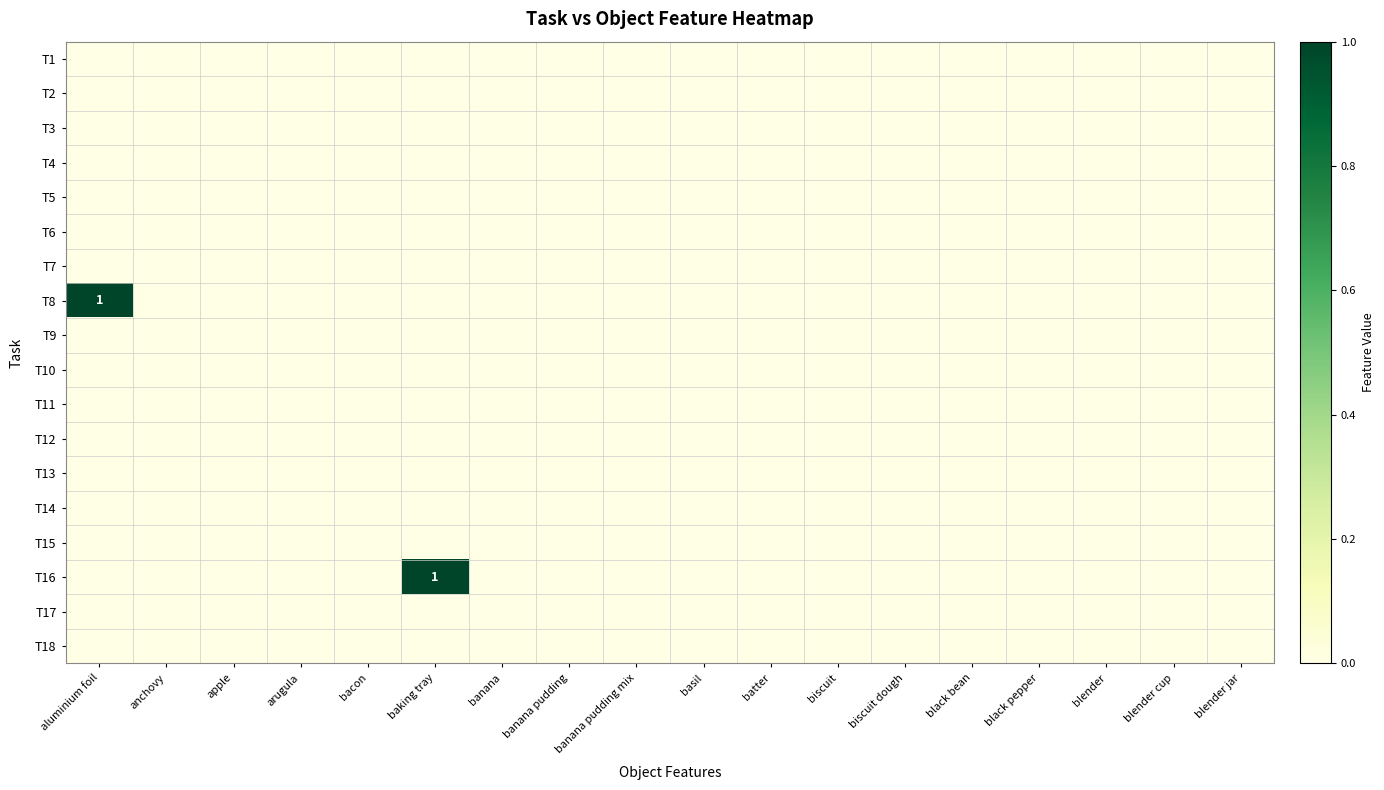

Is it true that T16 equals 0 at arugula?

True